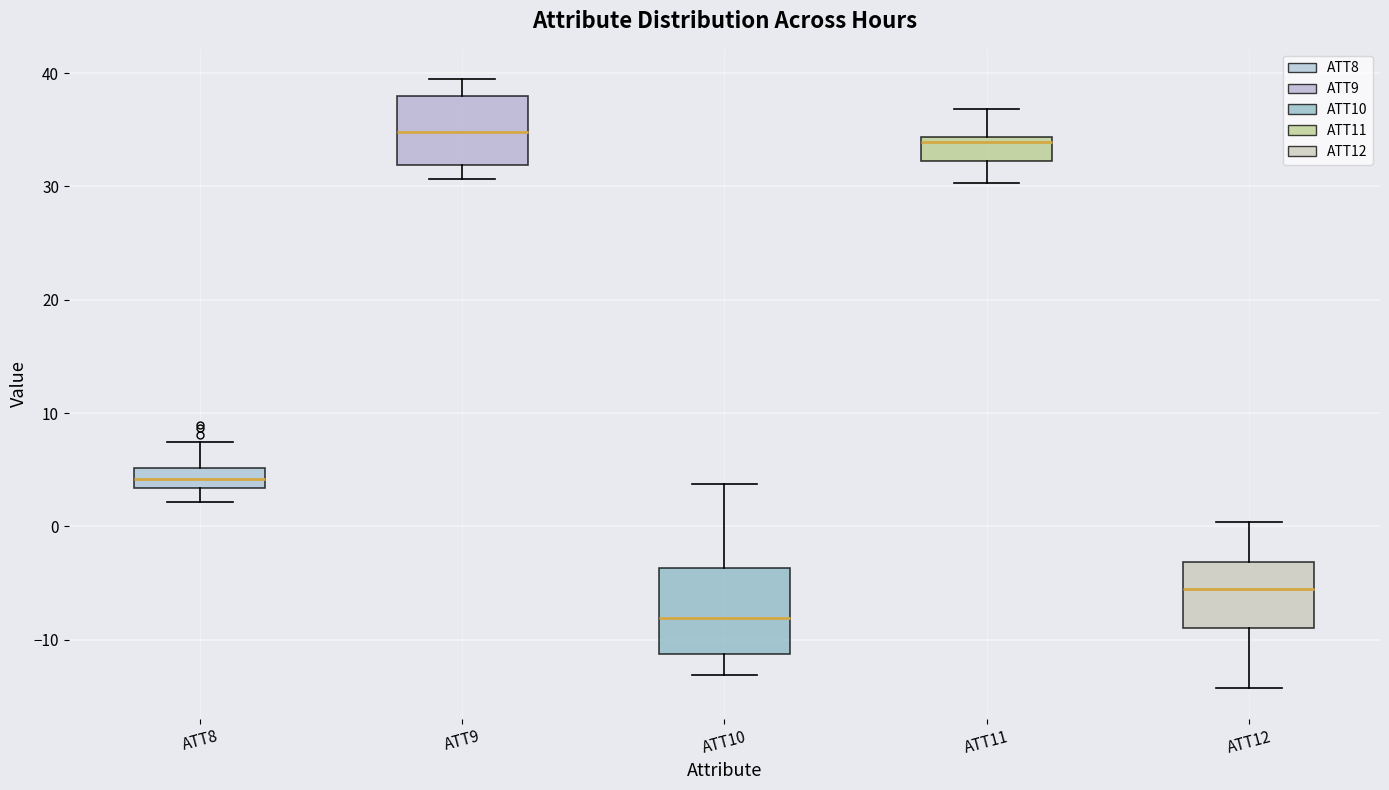

Where is the lower edge of the box for ATT8 on the y-axis? The values are not printed on the chart, so give them approximately, as read against the axis.

3